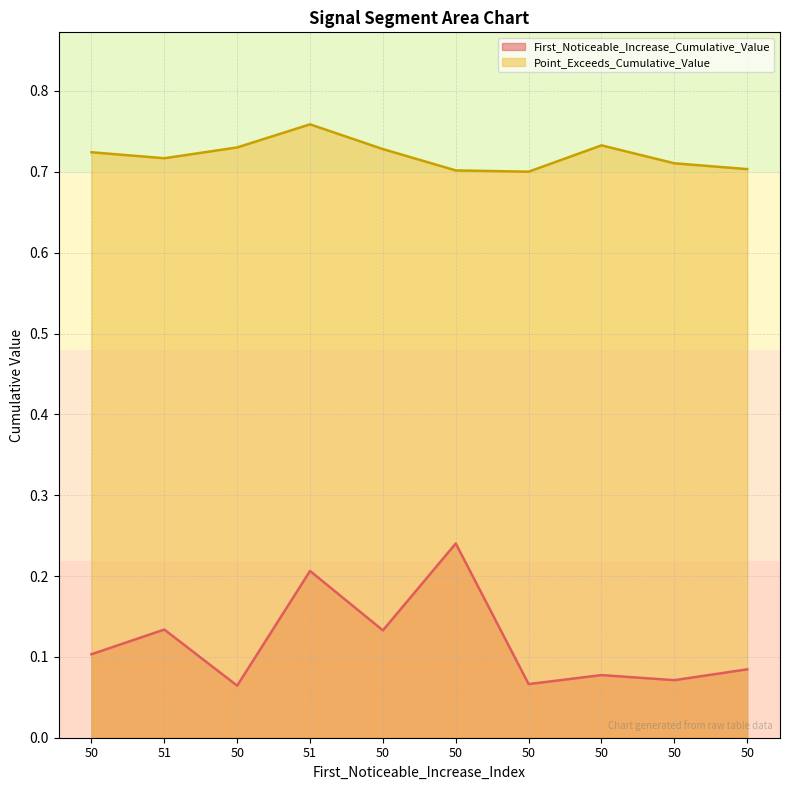

Is it true that Point_Exceeds_Cumulative_Value equals 0.7 at 50?

True